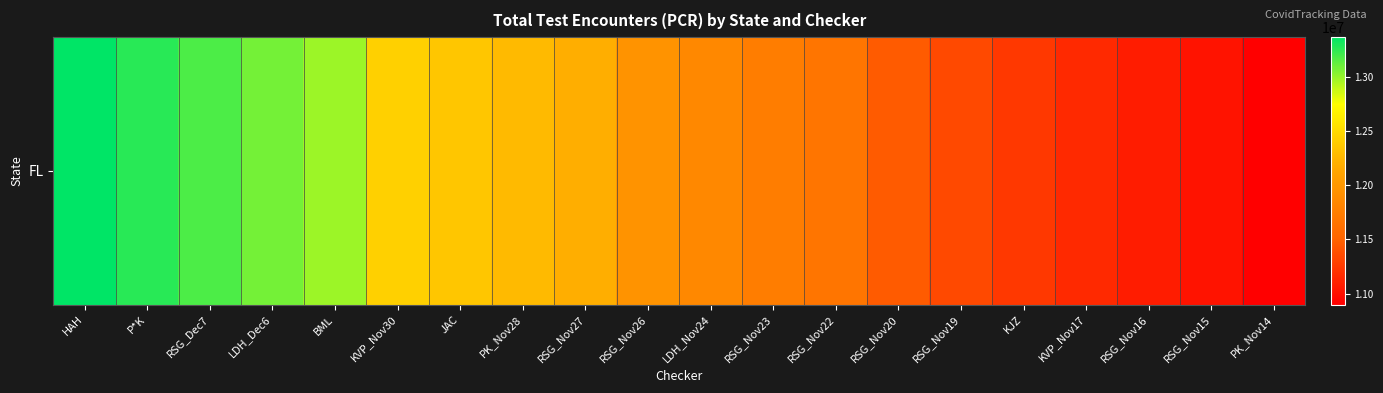

At which label does the data first exceed 11949292?

HAH